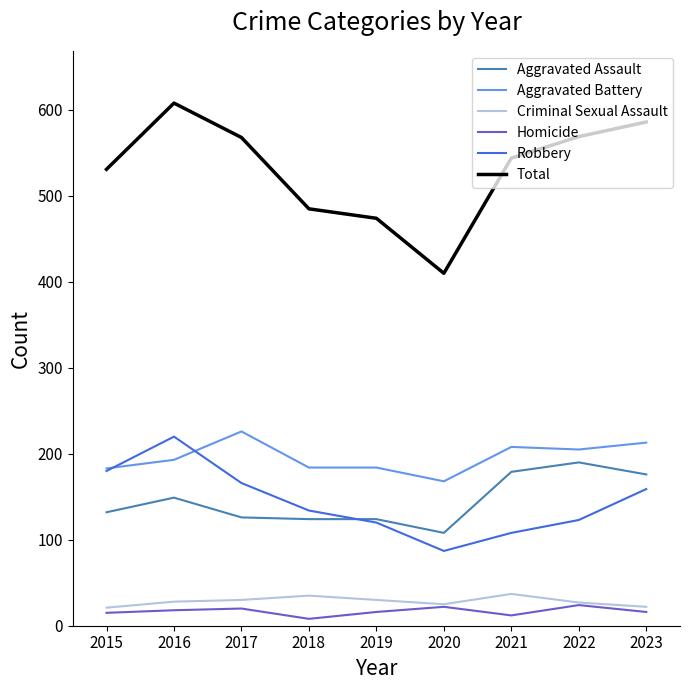

True or false: Total and Aggravated Assault cross at least once.

False